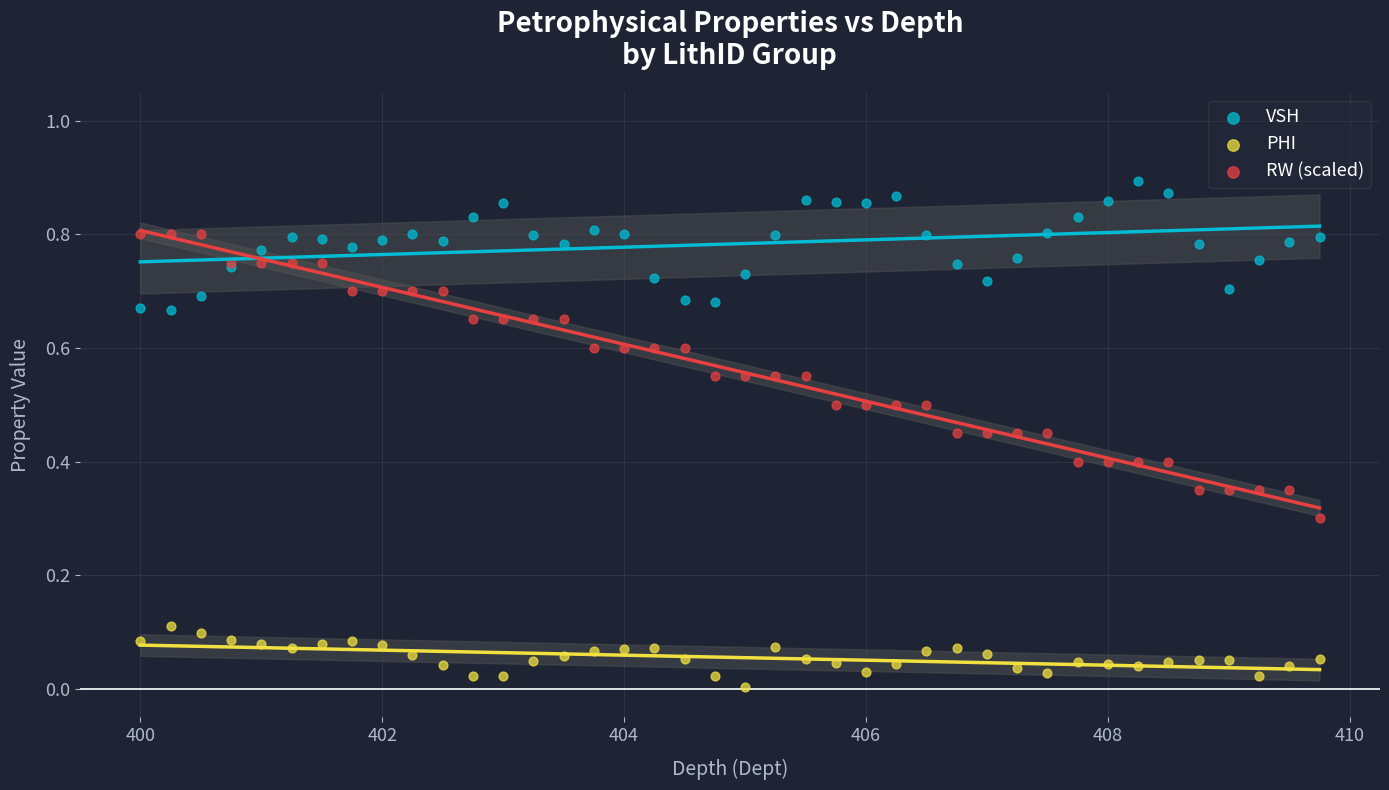

Which series contains the highest Y value?

VSH